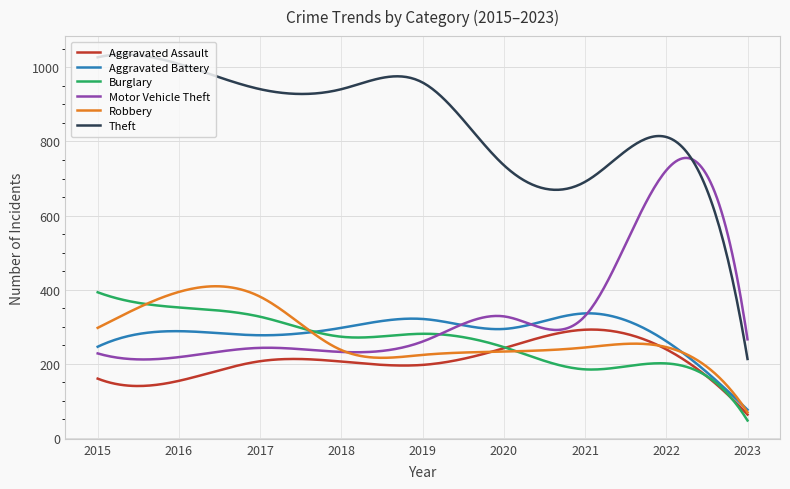

Which series has the largest range (max minus min)?

Theft